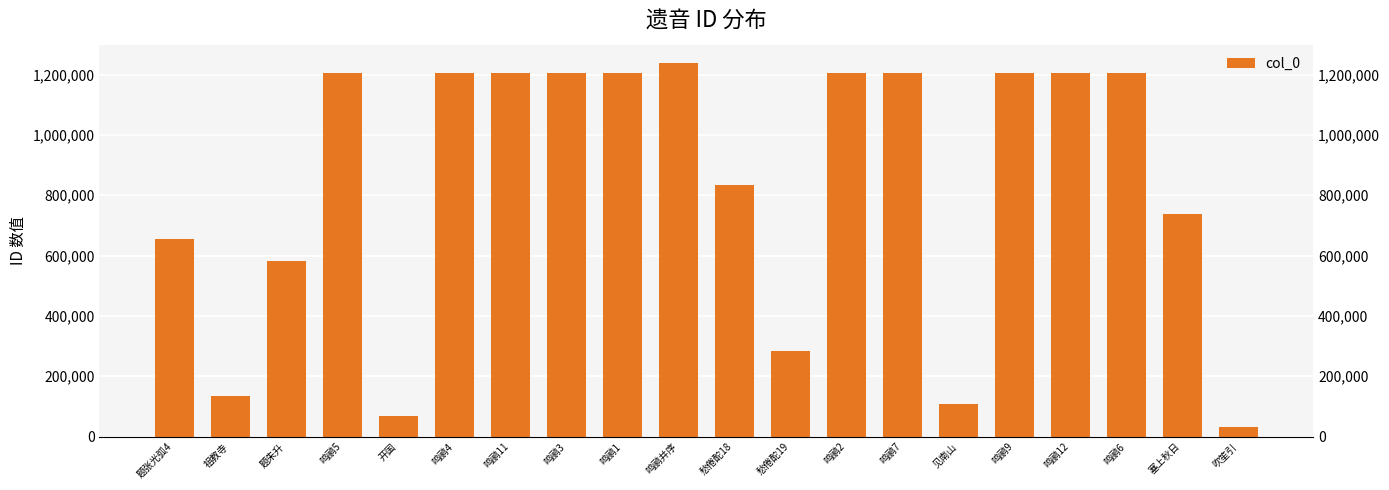

Which label corresponds to the smallest value in the chart?

吹笙引